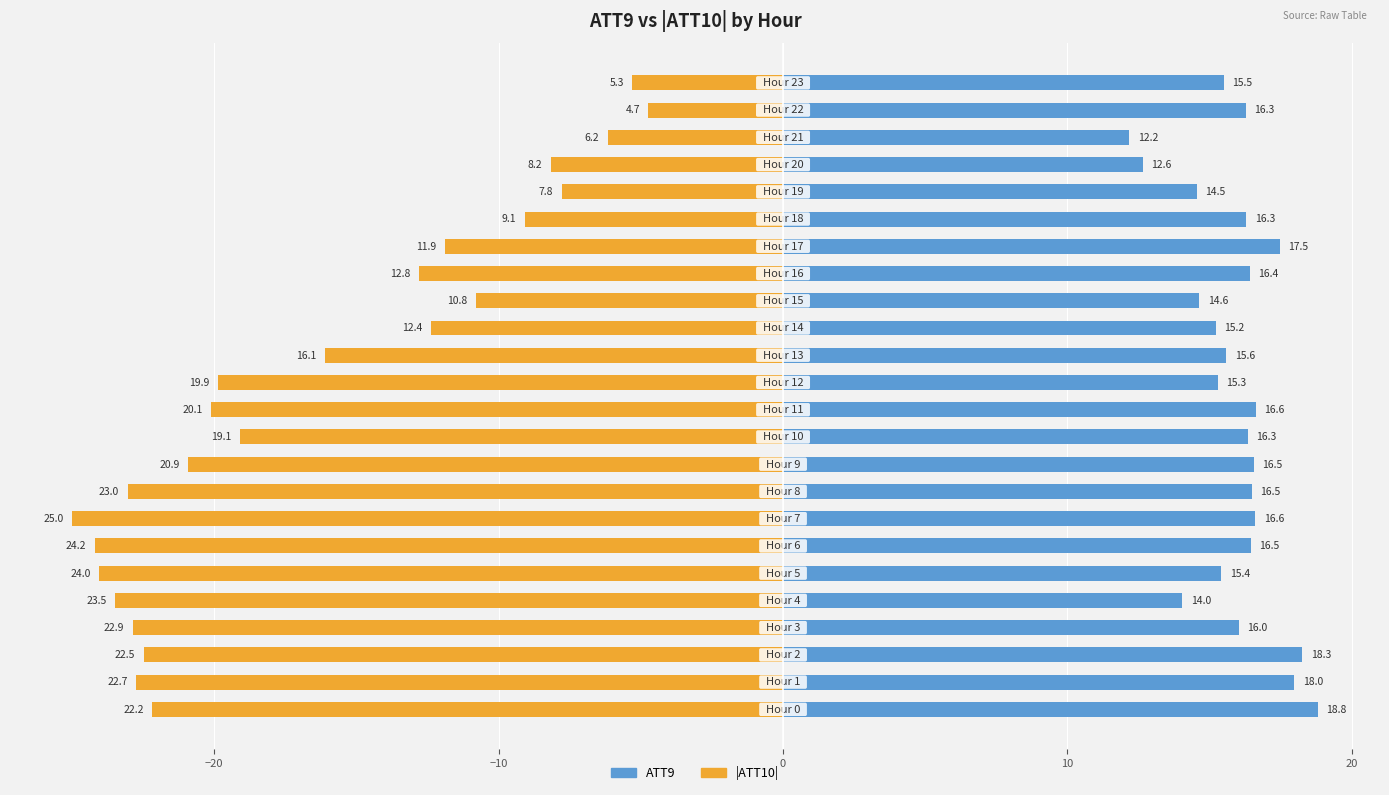

The value of ATT10 (abs) at 11 is -20.1. True or false?

True